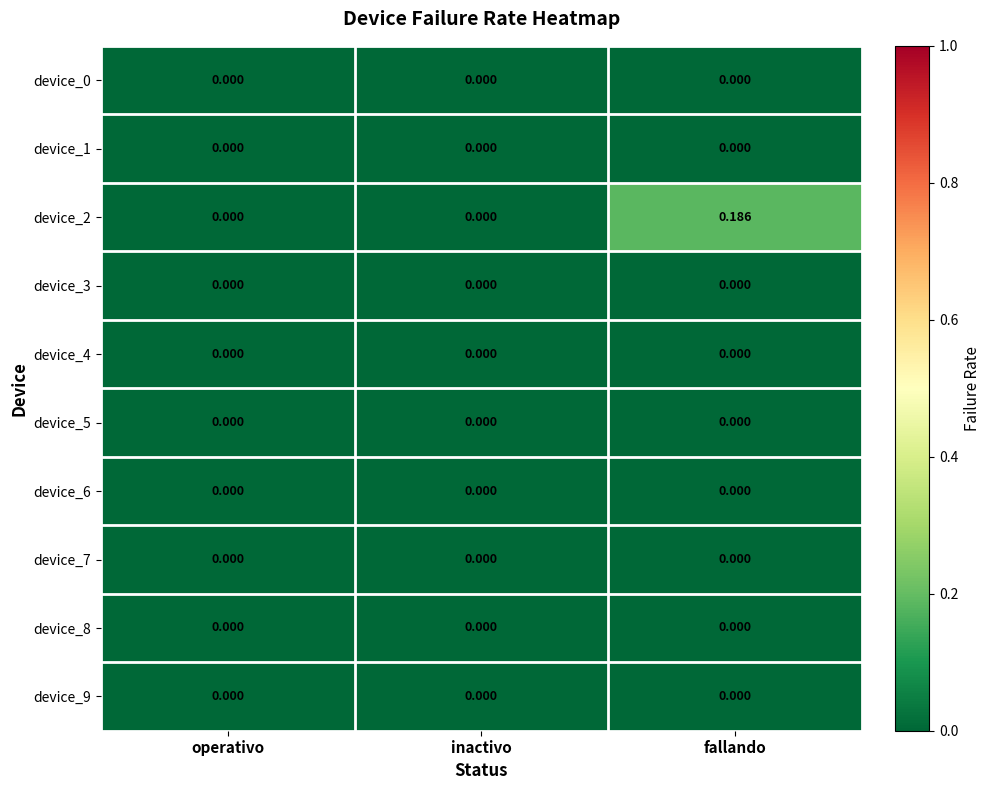

Between operativo and fallando, which series saw the biggest shift?

device_2